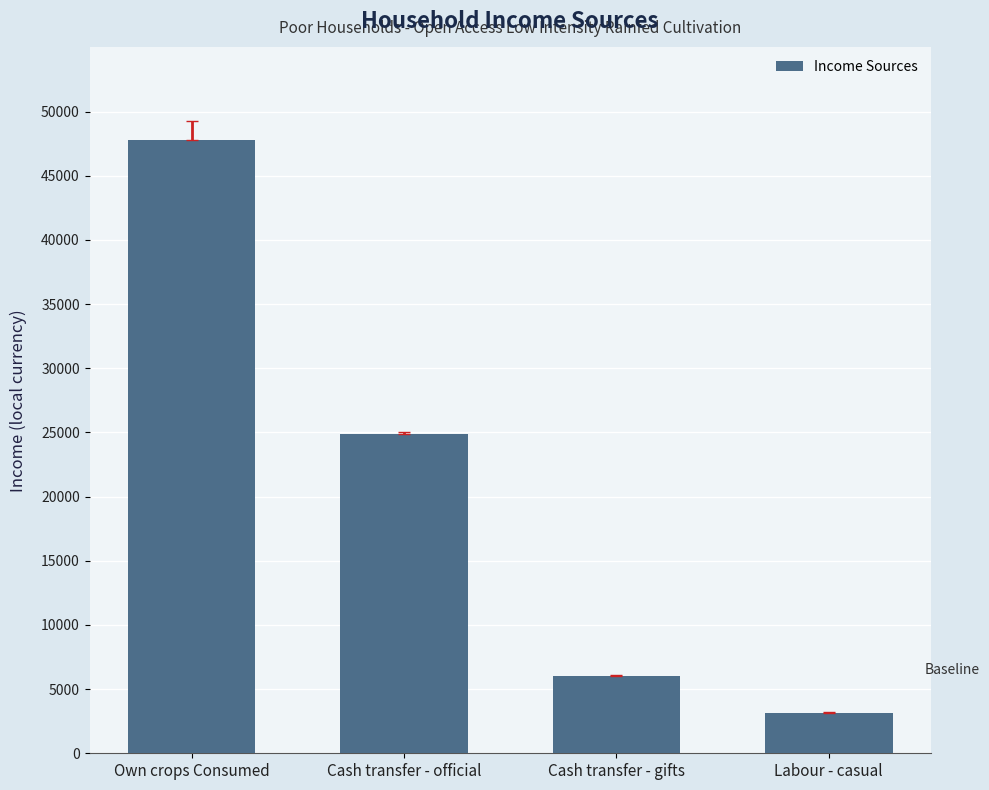

Read the value at Labour - casual.

3150.0